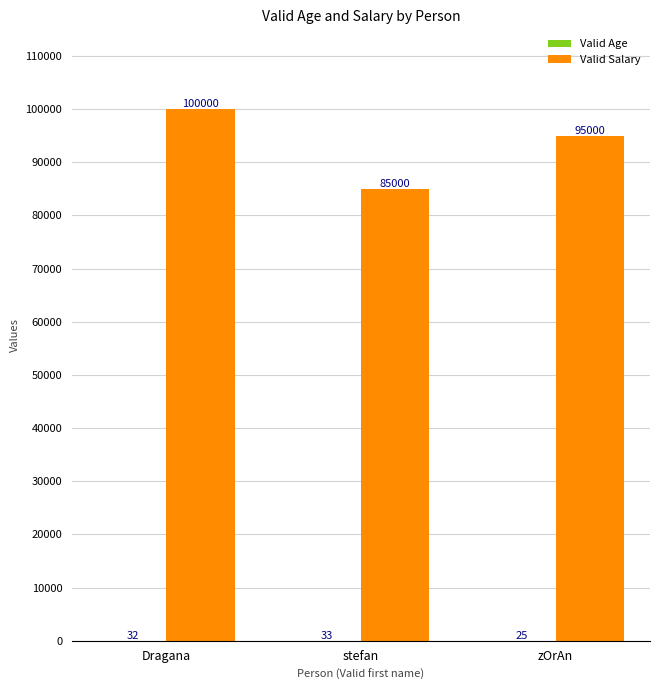

What is the maximum value shown in the chart?

100000